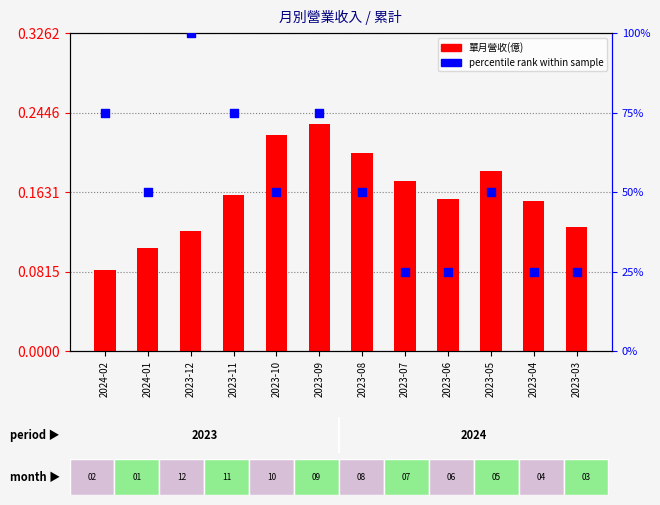

Is the value of 單月營收(億) at 2023-04 greater than the value of percentile rank at 2024-01?

No